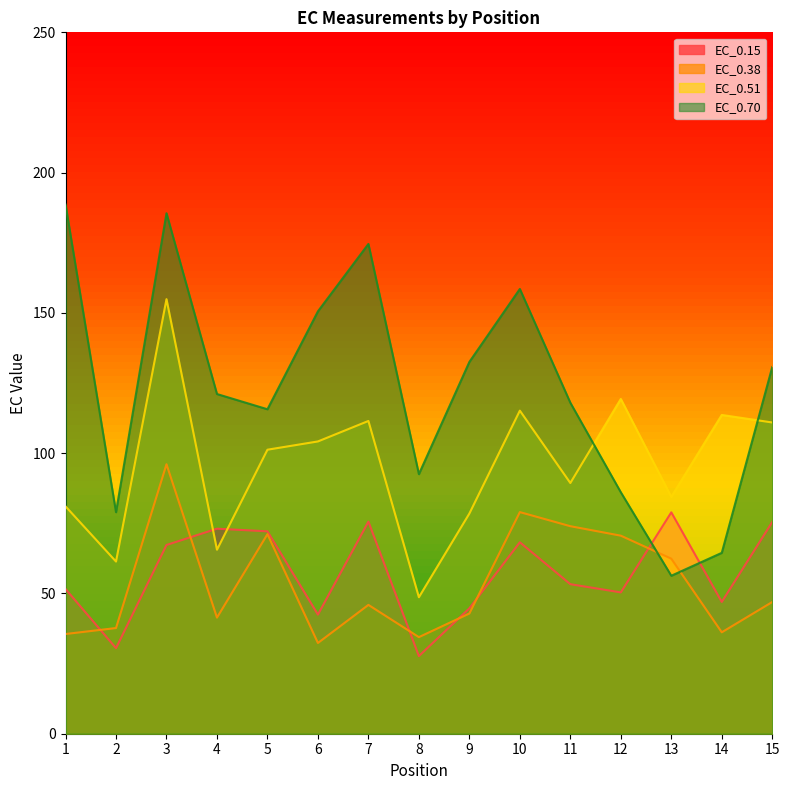

Which series ends up on top after the final intersection of EC_0.38 and EC_0.15?

EC_0.15